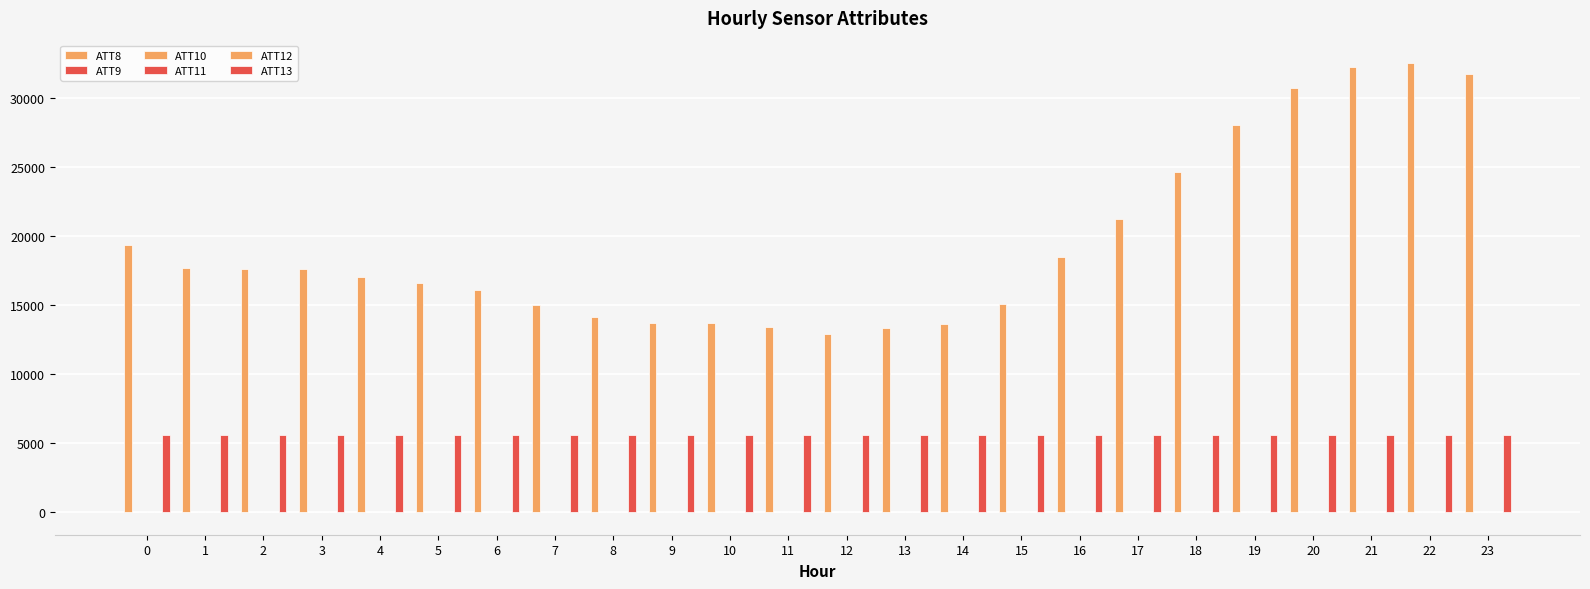

How many distinct data groups are displayed?

6